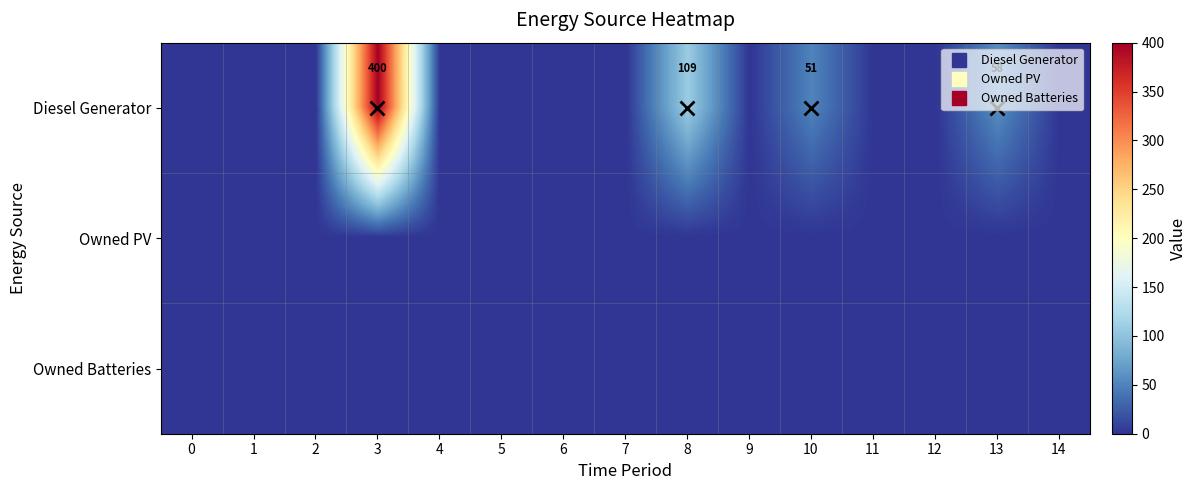

Rank the series by their maximum value, from highest to lowest.

Diesel Generator, Owned PV, Owned Batteries